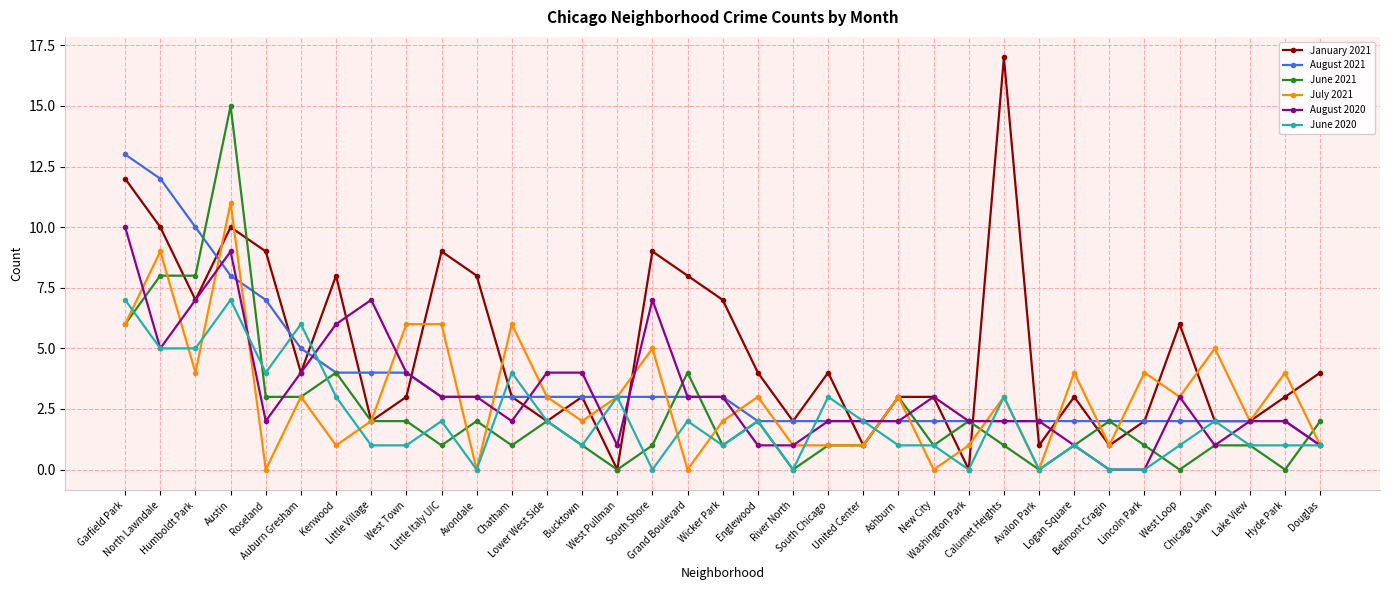

Which series has the largest range (max minus min)?

January 2021